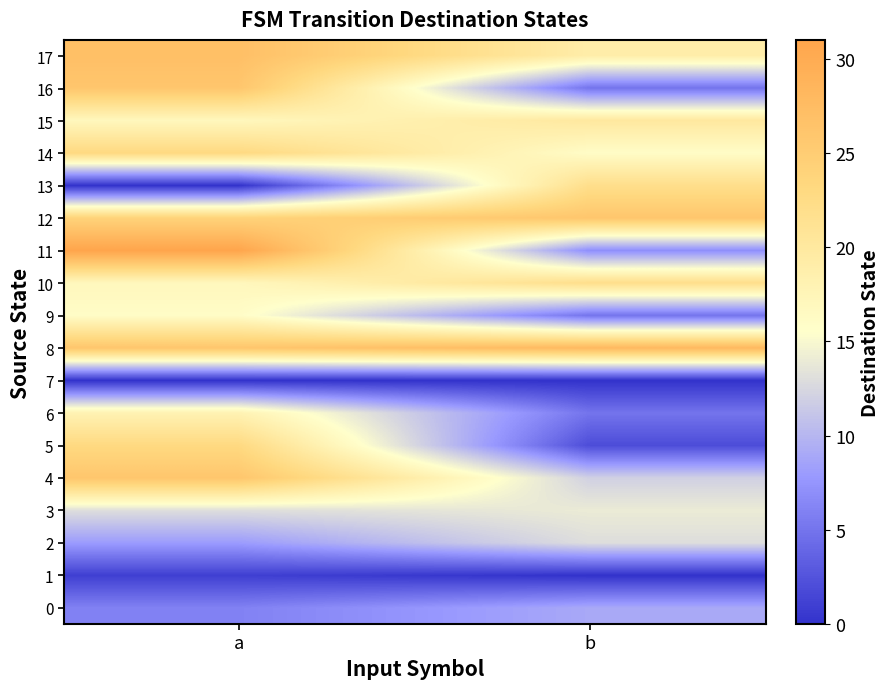

What is the difference between the highest and lowest values at b?

28